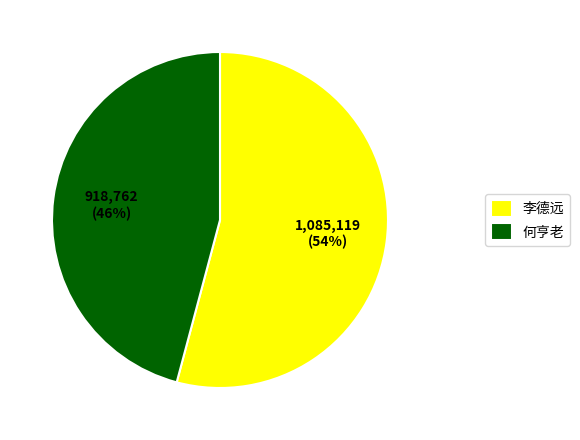

True or false: 何亨老 accounts for 46% of the total.

True